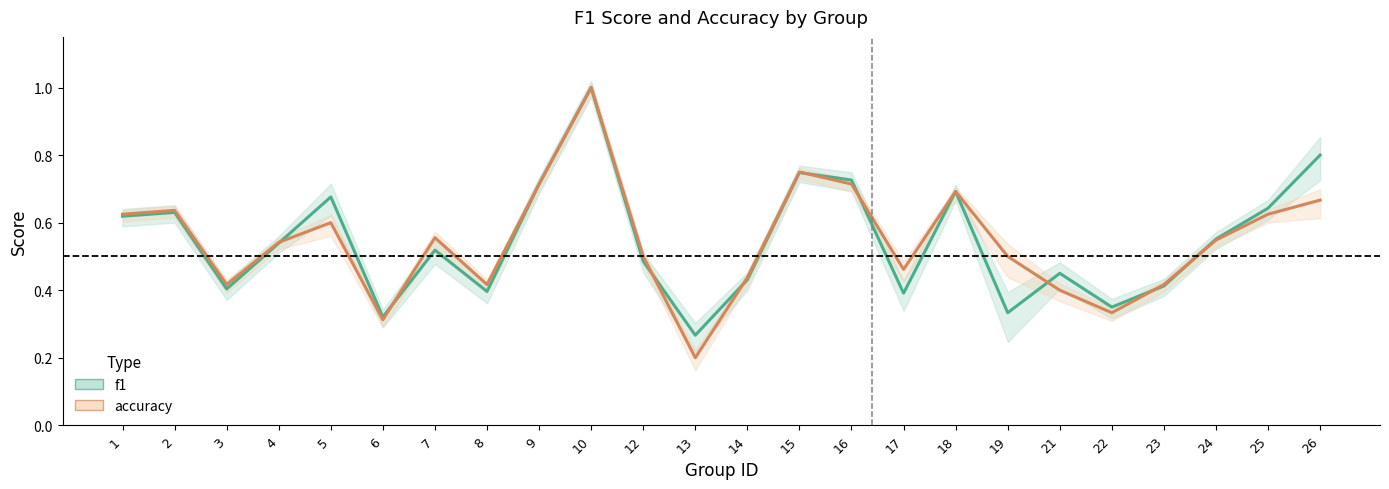

Which series has the largest total across all categories?

f1